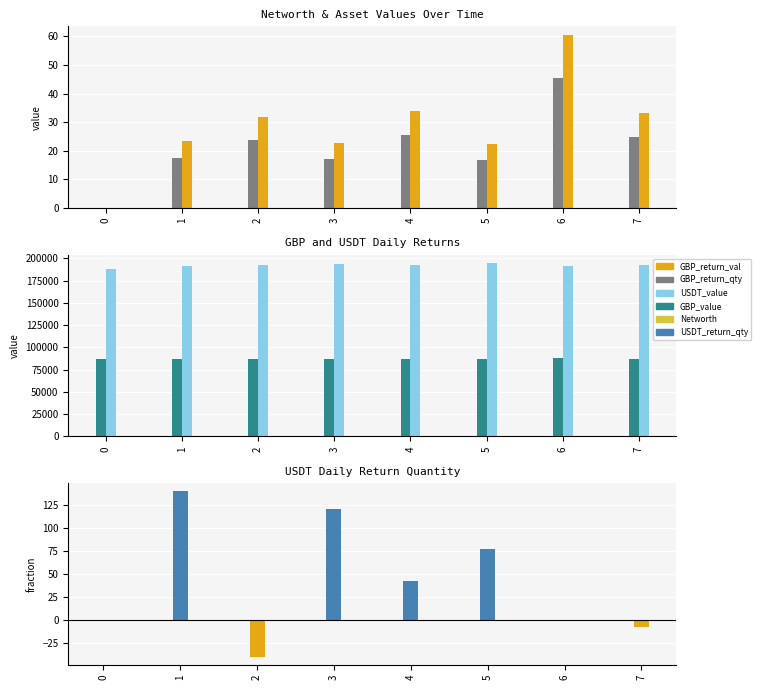

What is the spread (max minus min) of values at 6?

191788.0